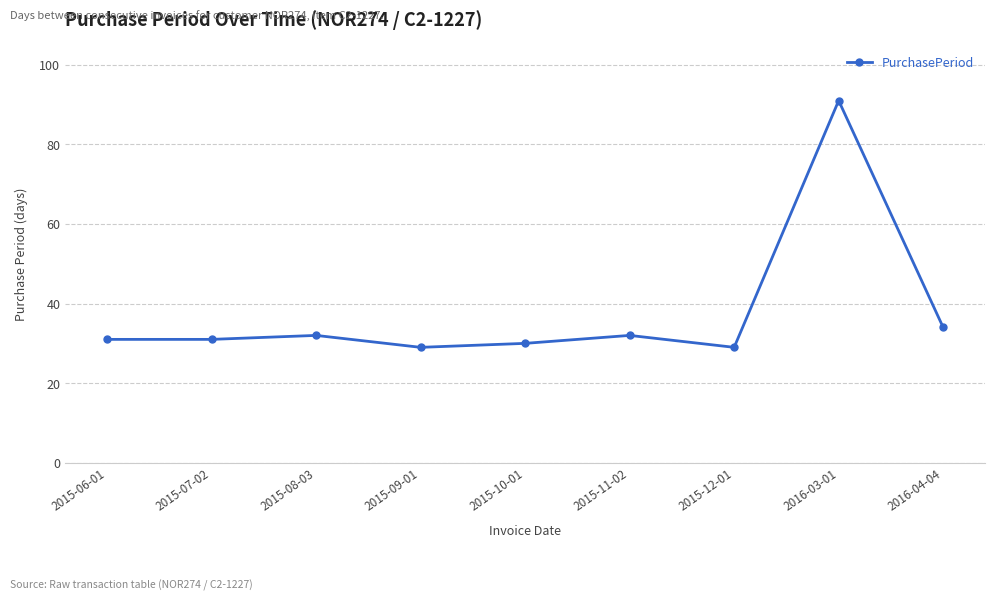

What is the ratio of the value at 2015-06-01 to the value at 2015-12-01?

1.1